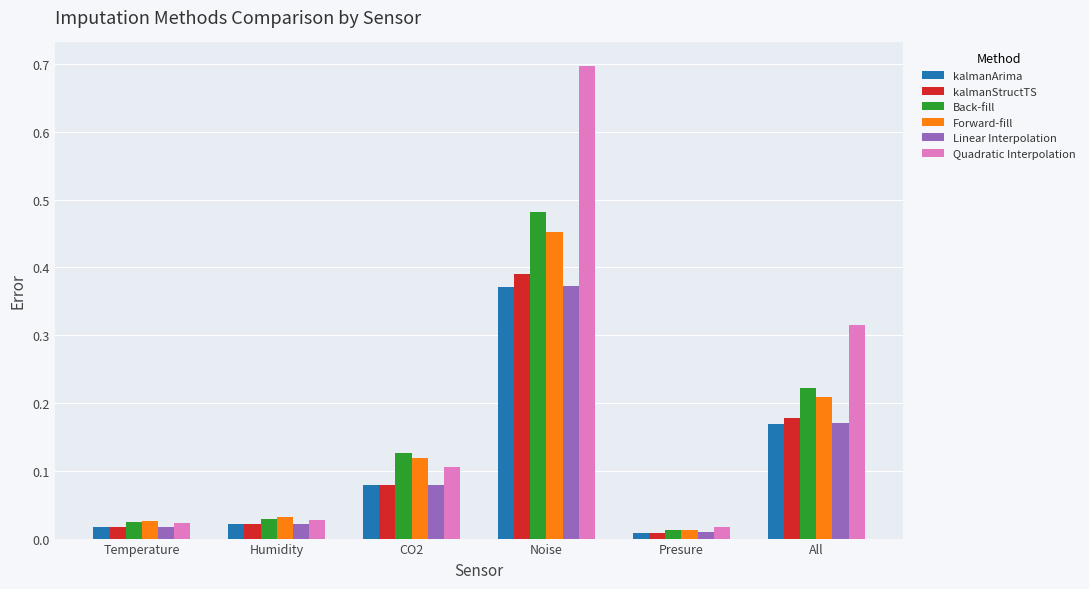

What is the sum of all Quadratic Interpolation values?

1.2